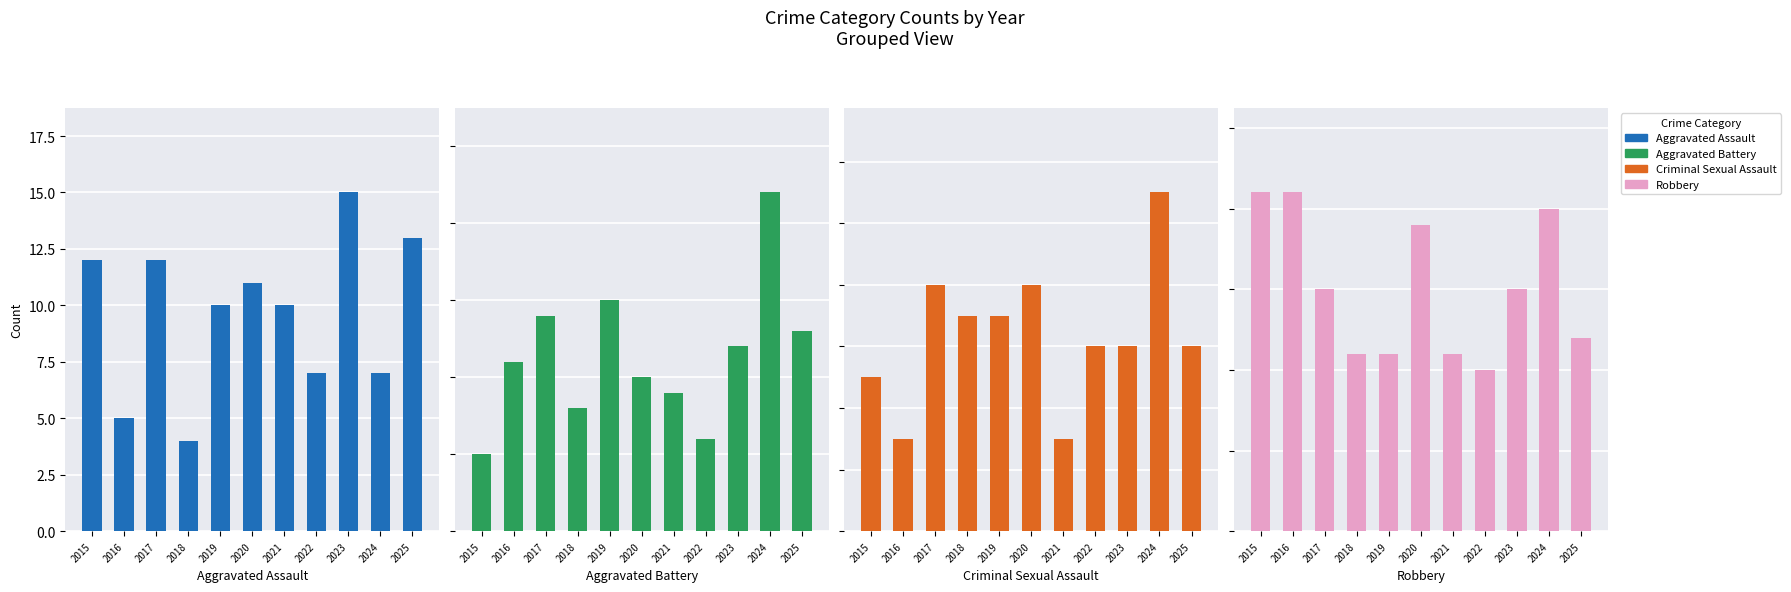

How many Criminal Sexual Assault values are between 5 and 8?

8